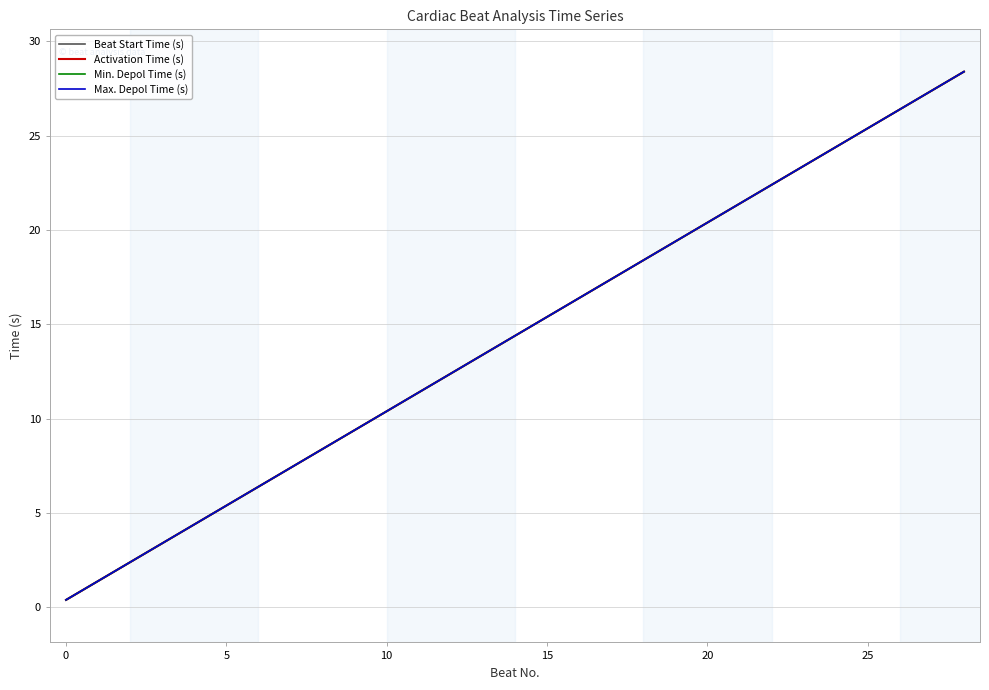

What is the highest value of the Min. Depol Time (s) series?

28.4